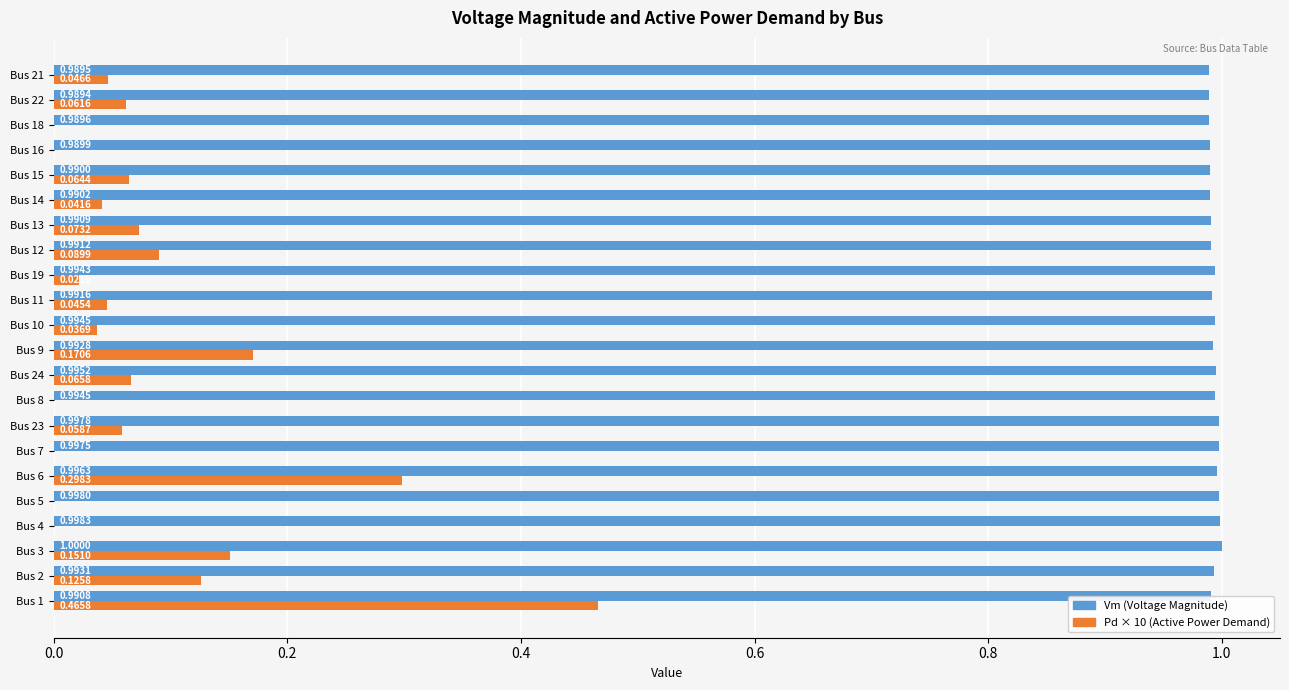

At which category is the sum across all series the highest?

Bus 1